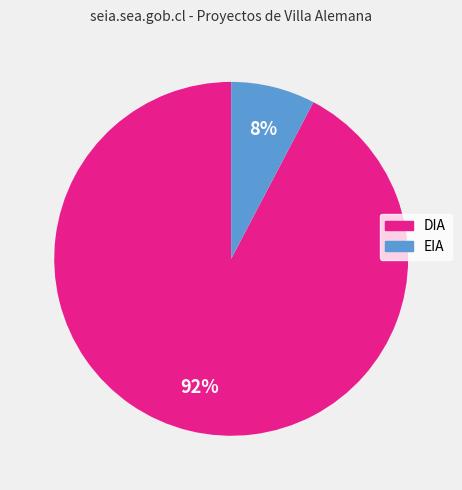

Which slice represents more than half of the pie?

DIA